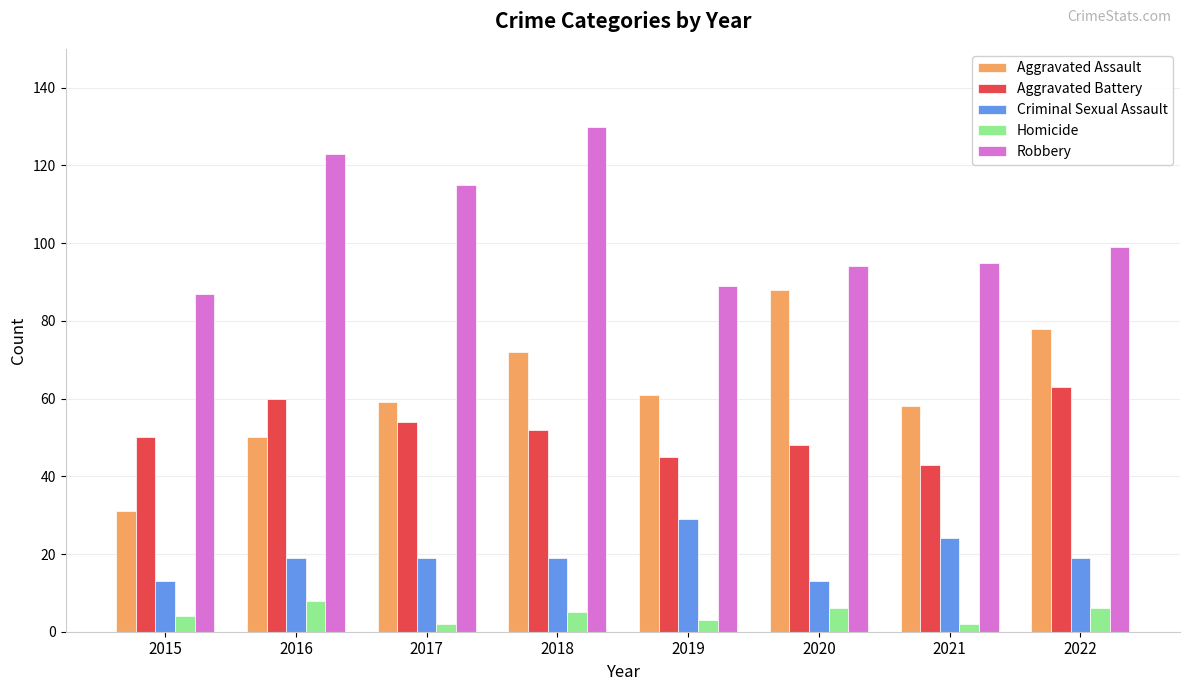

Count the number of data series in this chart.

5